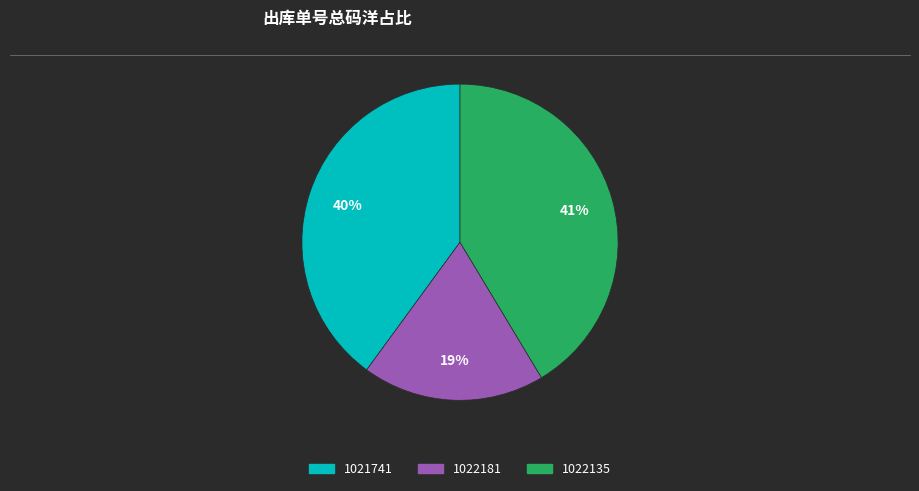

To the nearest percent, what percentage of the pie is 1022135?

41%